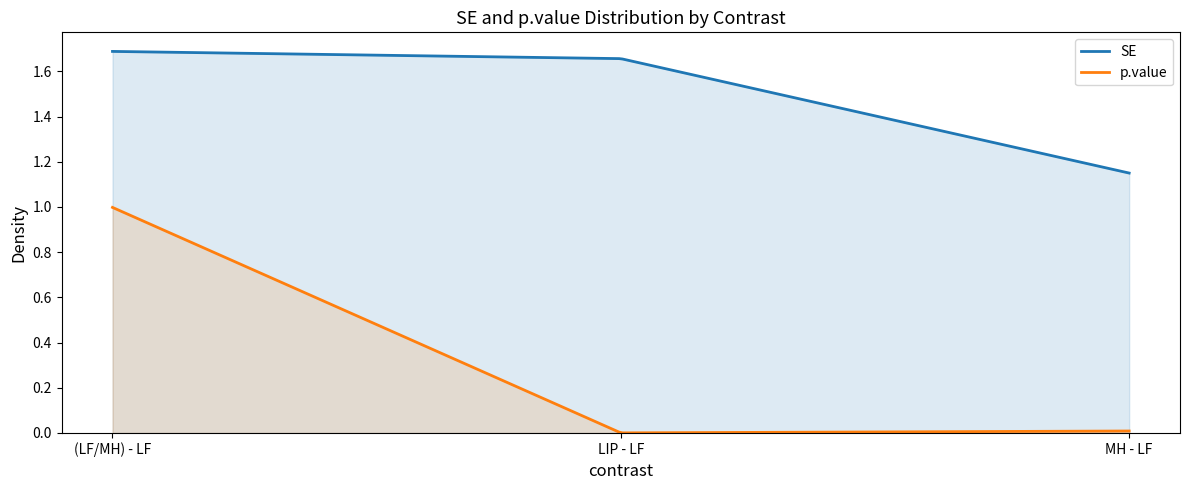

What is the label of the 3rd point from the right?

(LF/MH) - LF